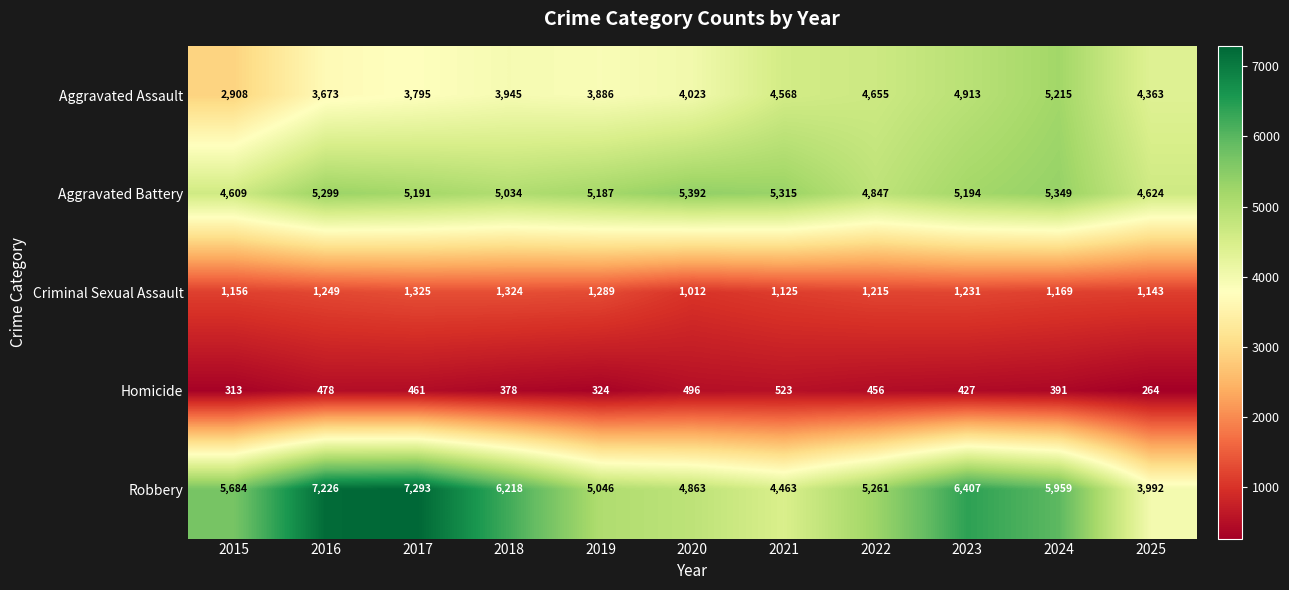

What is the average value of the Aggravated Assault series?

4177